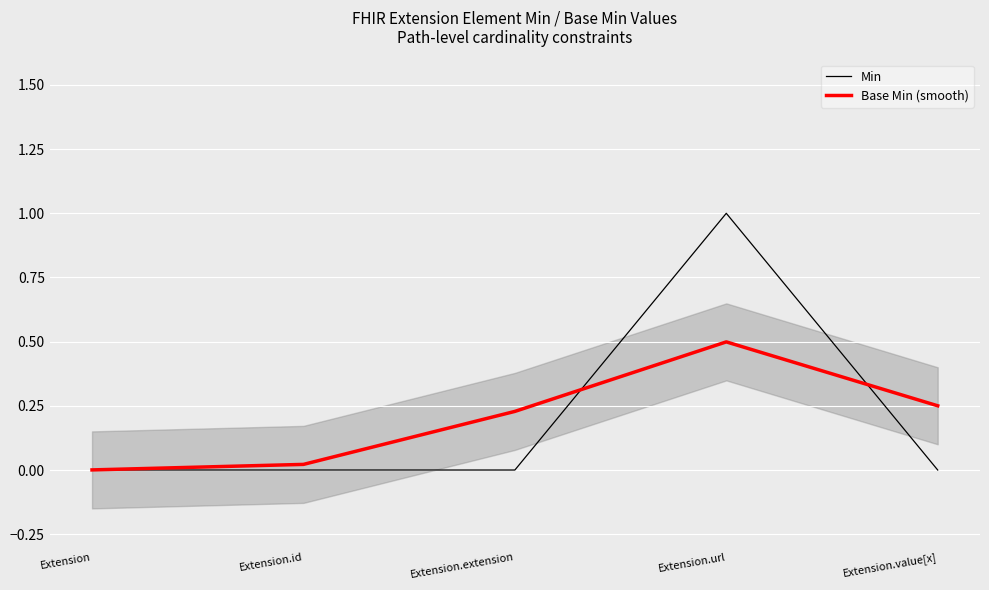

Count the Min values in the range 0 to 1.

5